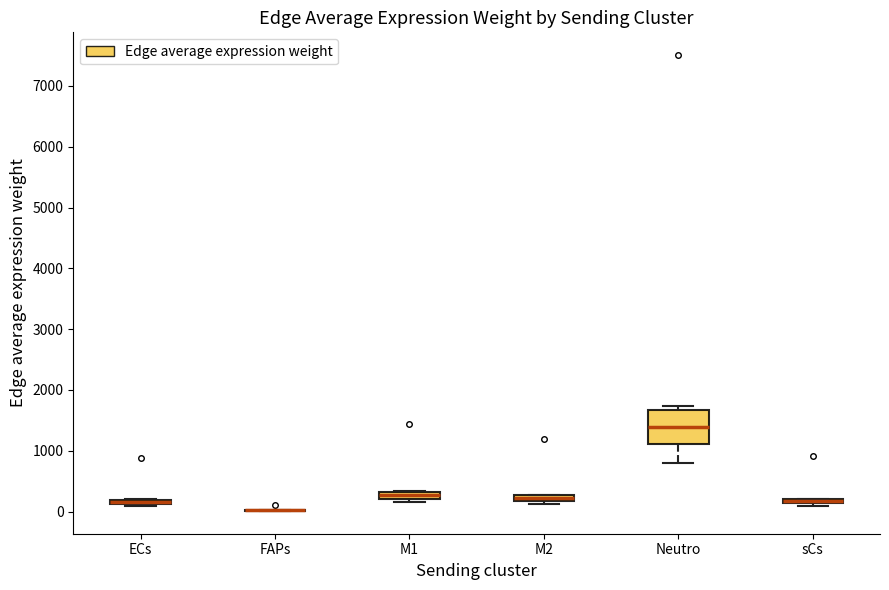

Comparing the boxes themselves (not the whiskers), which one is the tallest?

Neutro